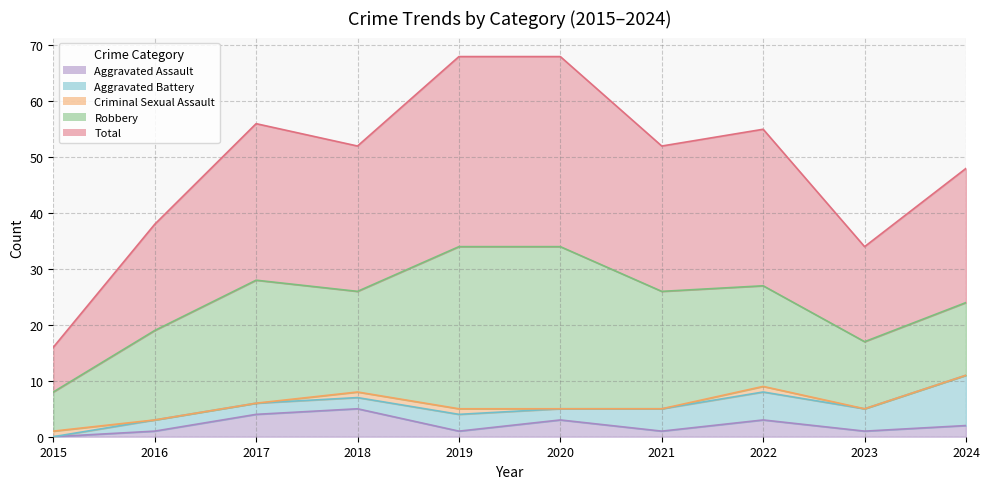

What is the difference between the maximum and second lowest values in the Aggravated Assault series?

4